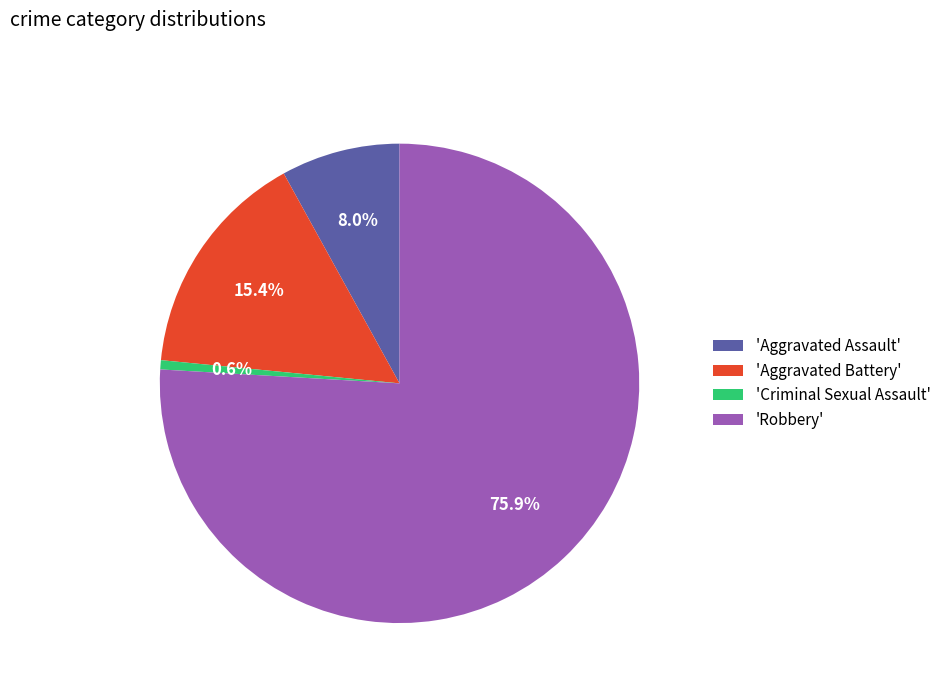

What is the smallest slice in the pie chart?

'Criminal Sexual Assault'